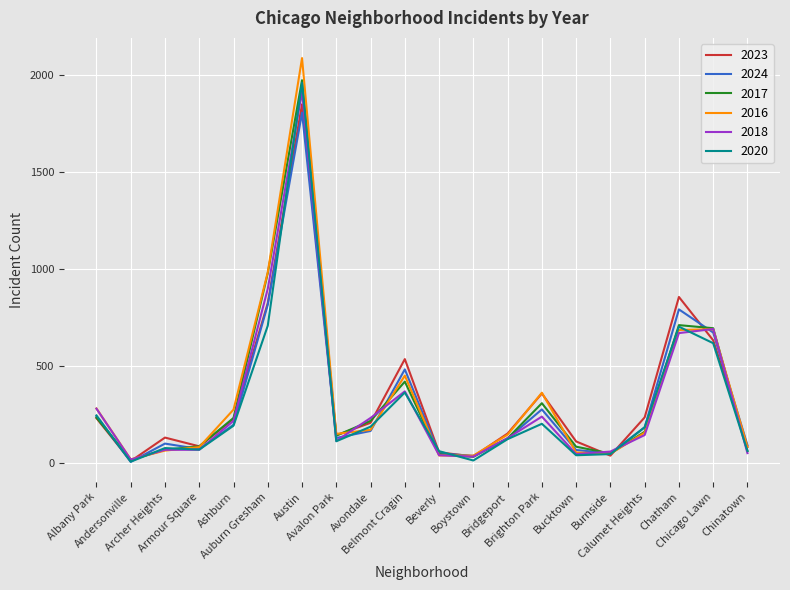

Which series has the largest range (max minus min)?

2016